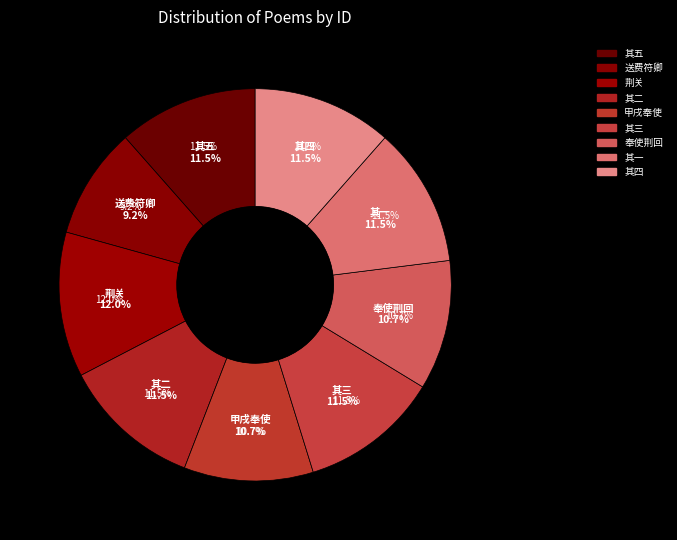

Count the number of slices in the pie.

9